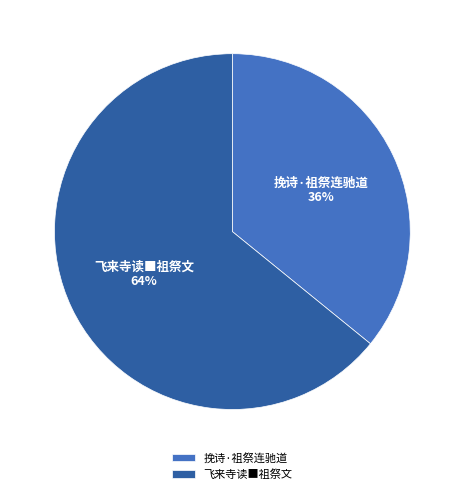

The 挽诗·祖祭连驰道 slice represents 36% of the pie. True or false?

True